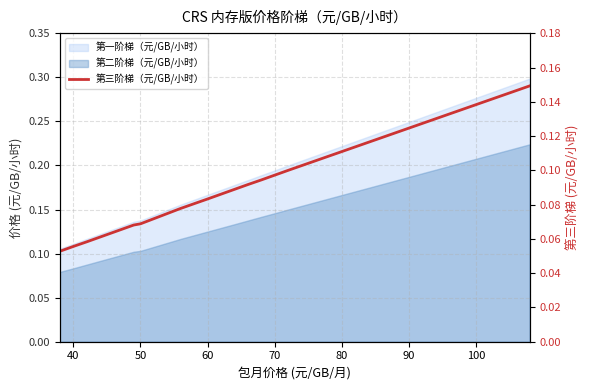

What is the sum of all values?

1.3